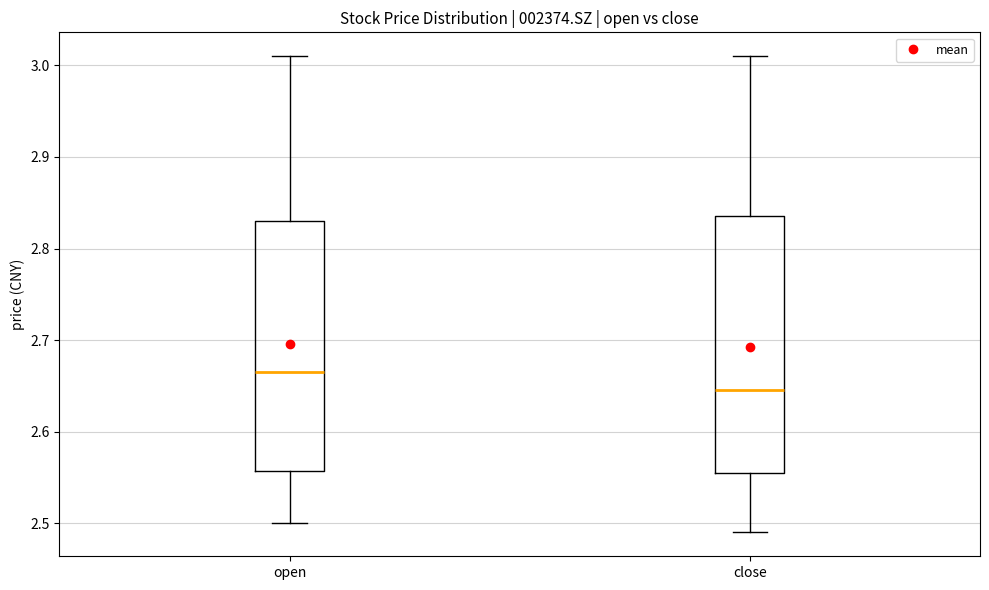

Where is the lower edge of the box for close on the y-axis? The values are not printed on the chart, so give them approximately, as read against the axis.

2.56